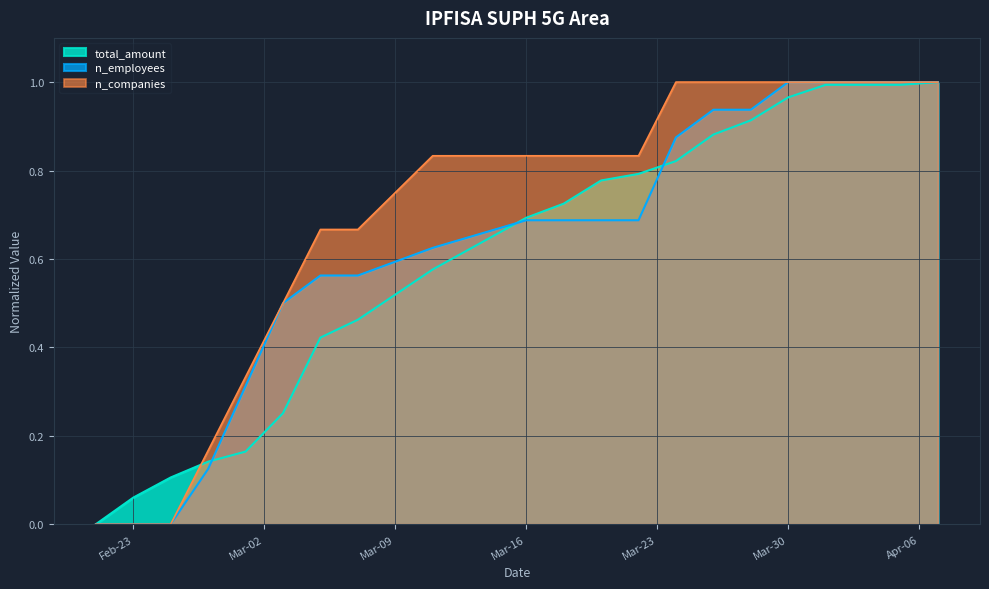

True or false: n_companies has more than 0 interior local peaks.

False